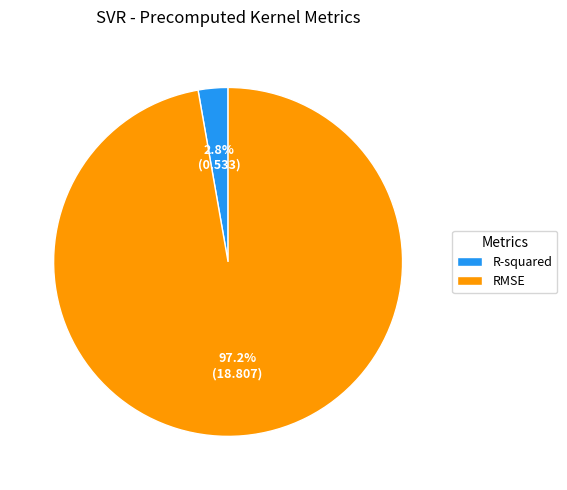

Is there a majority slice in this chart?

Yes